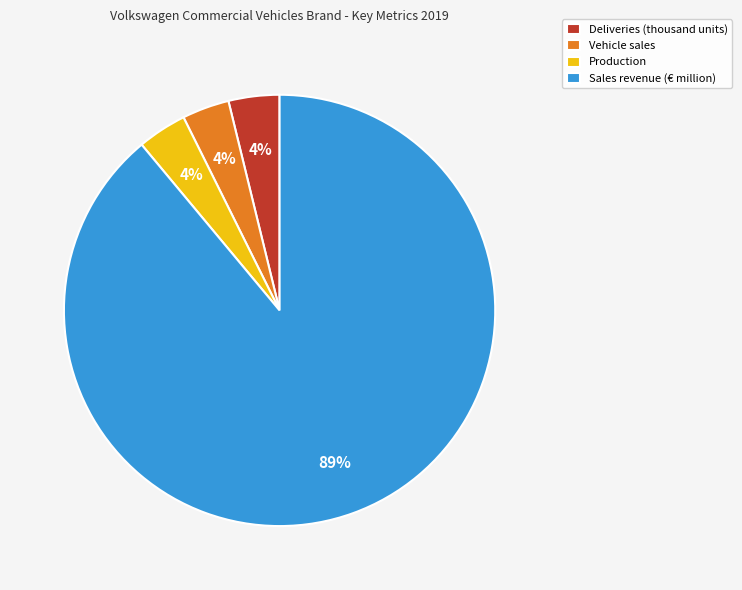

Count the number of slices in the pie.

4